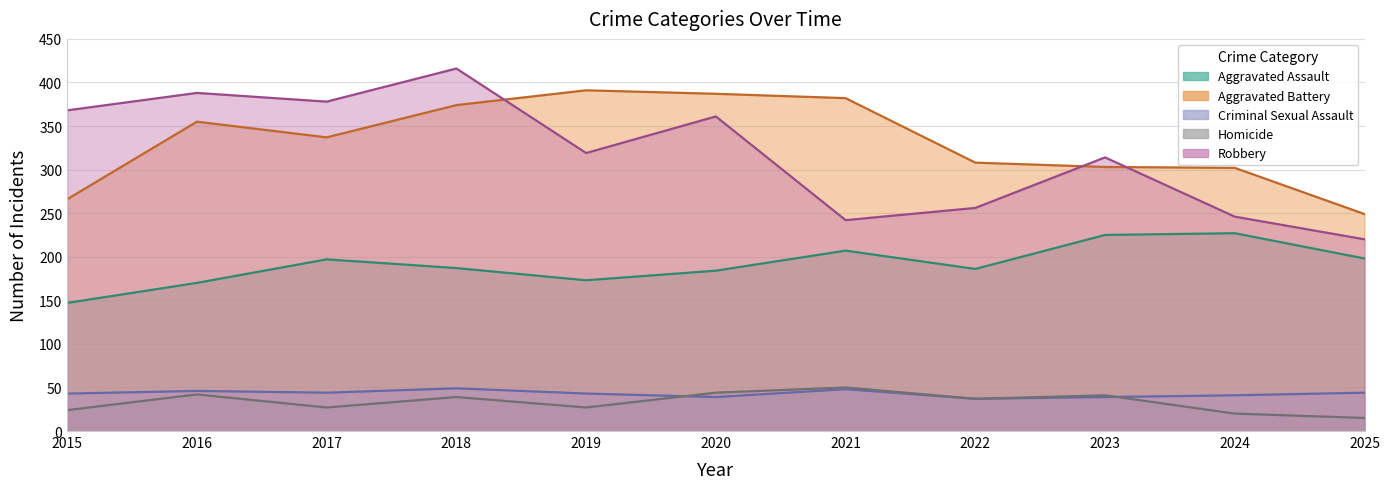

Which series changed the most between 2020 and 2022?

Robbery